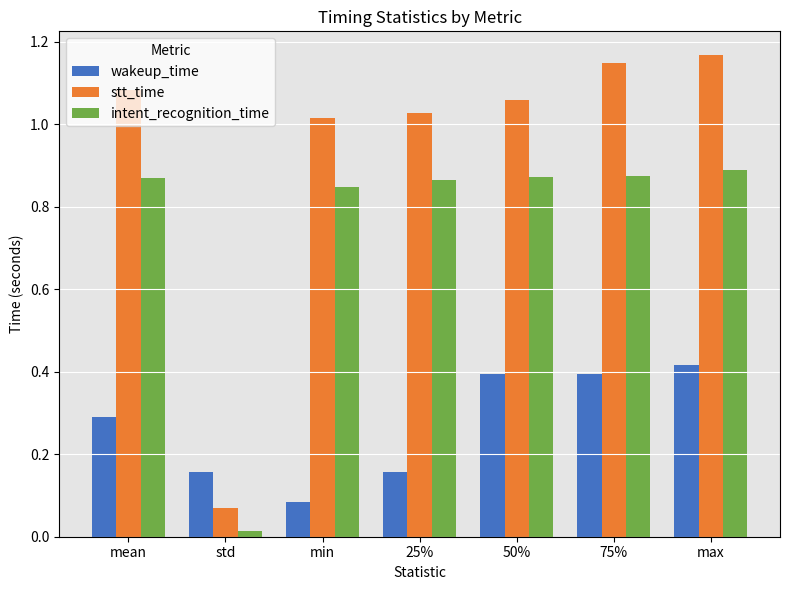

Between mean and 25%, which series saw the biggest shift?

wakeup_time